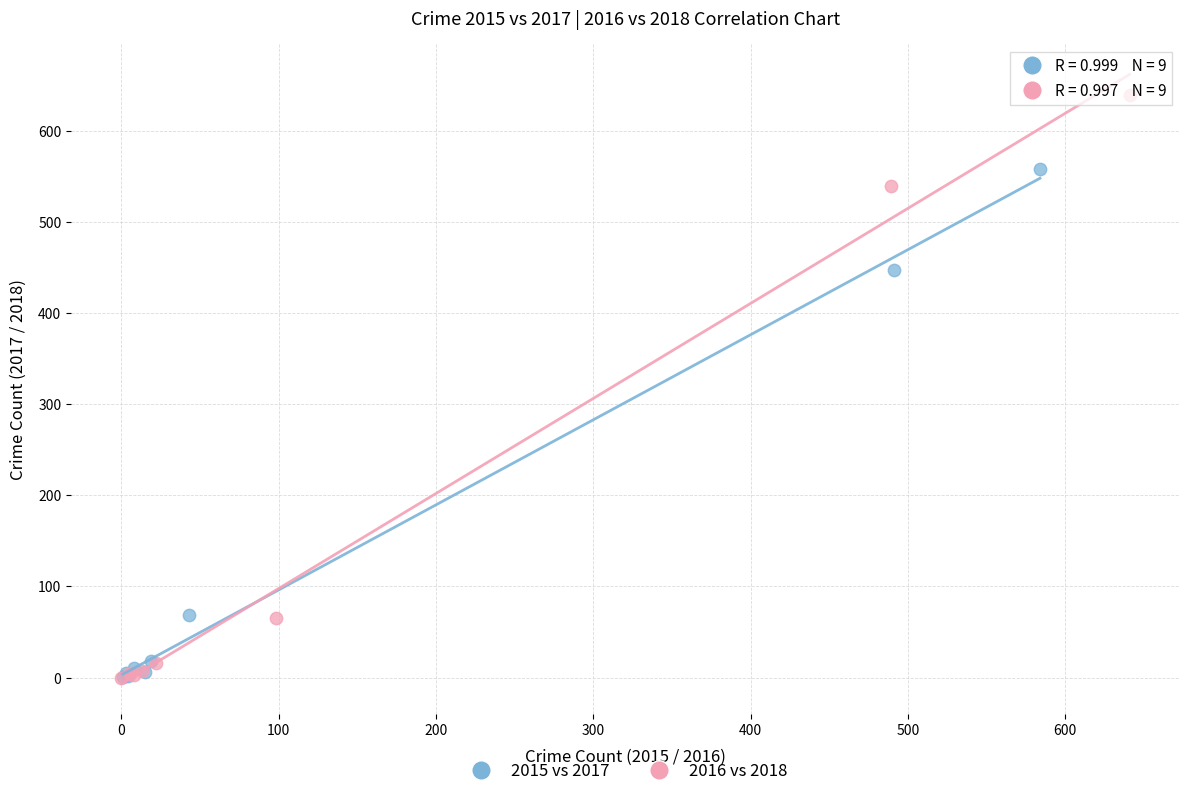

Which series has the largest Y range (max minus min)?

2016 vs 2018